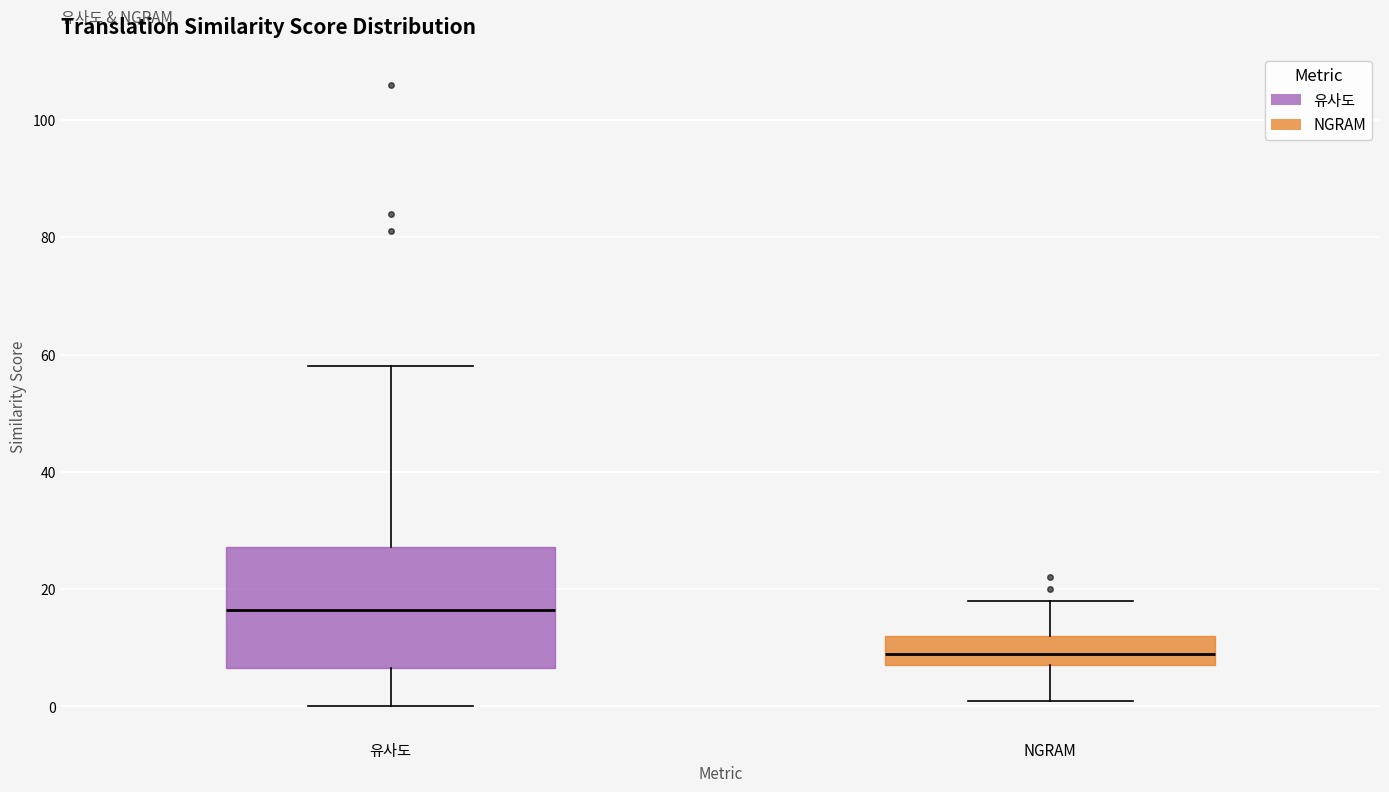

Reading left to right, read every box against the y-axis: the position of its median line, the range the box covers, and the ends of its whiskers. The values are not printed on the chart, so give them approximately, as read against the axis.

유사도: median 16, box 6 to 28, whiskers 0 to 58
NGRAM: median 10, box 8 to 12, whiskers 2 to 18